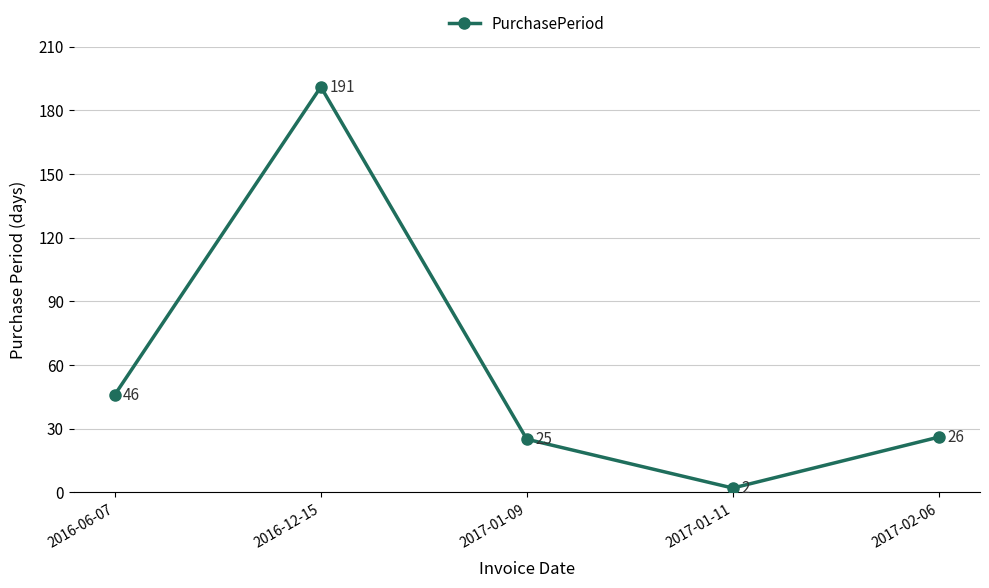

Which label corresponds to the largest value in the chart?

2016-12-15